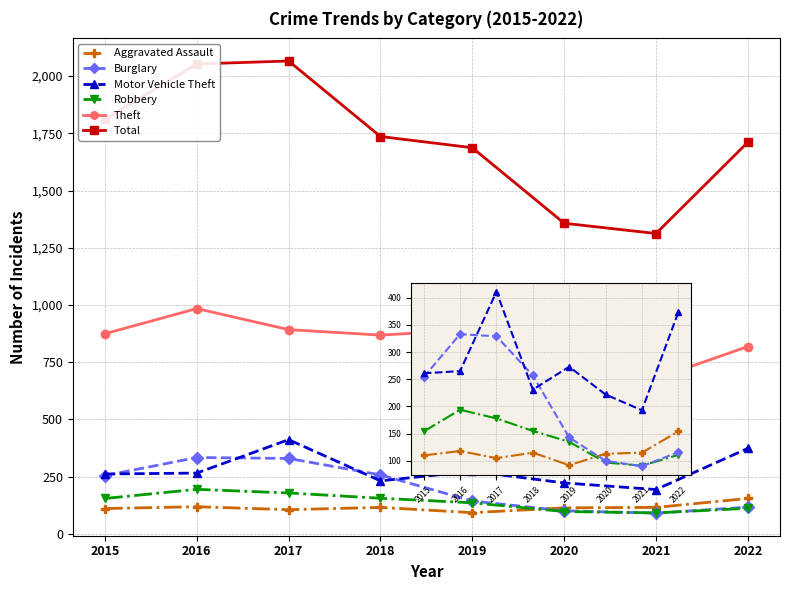

True or false: Robbery and Motor Vehicle Theft cross at least once.

False